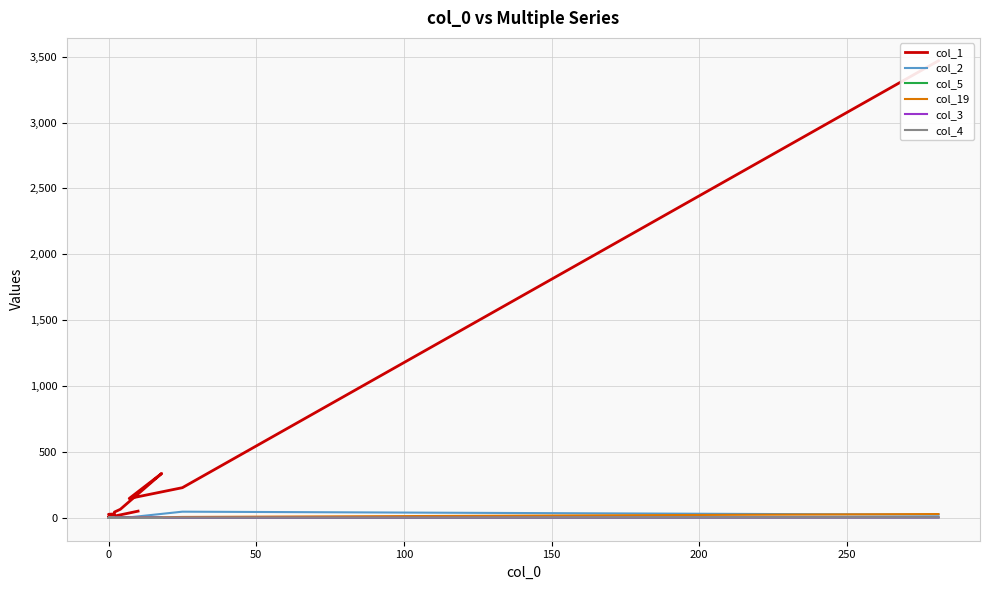

True or false: col_4 and col_3 intersect in this chart.

False